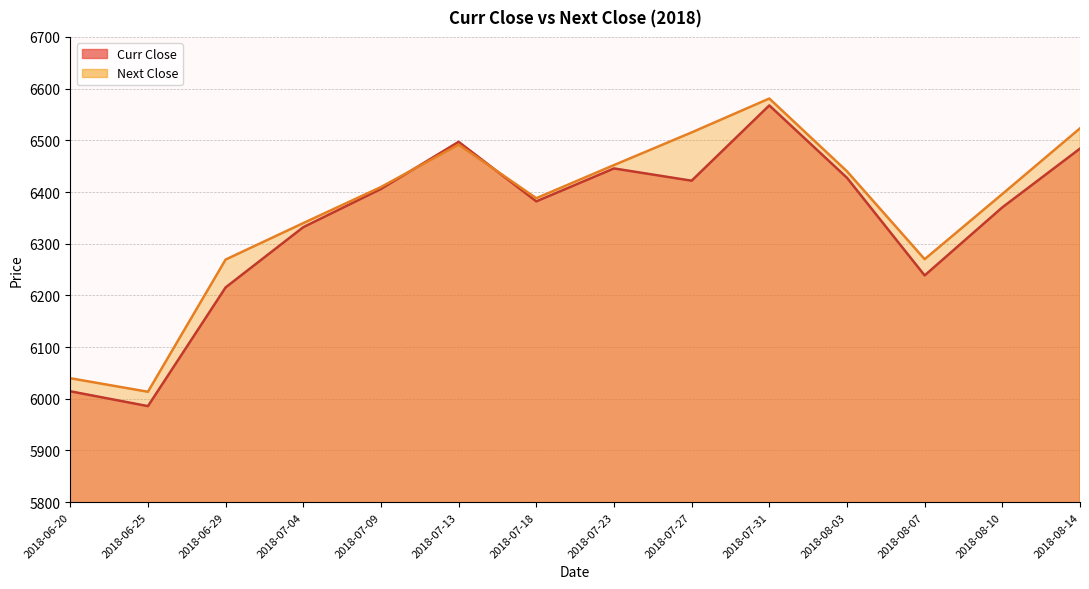

What are all the series names shown in the legend?

Curr Close, Next Close